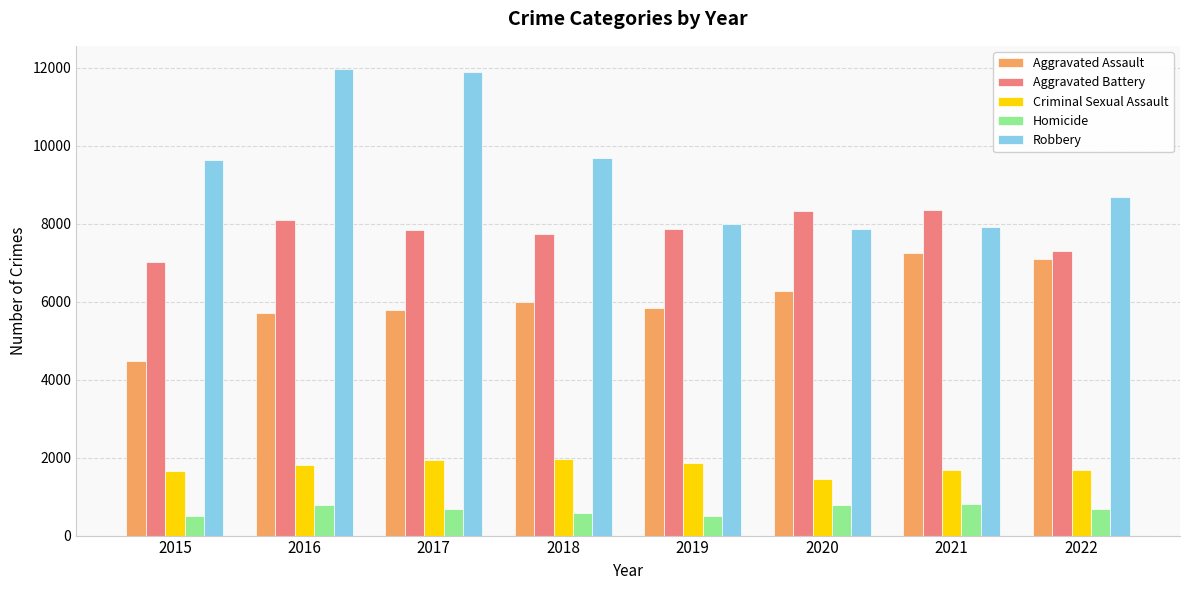

What is the difference between the maximum and minimum values in the Criminal Sexual Assault series?

523